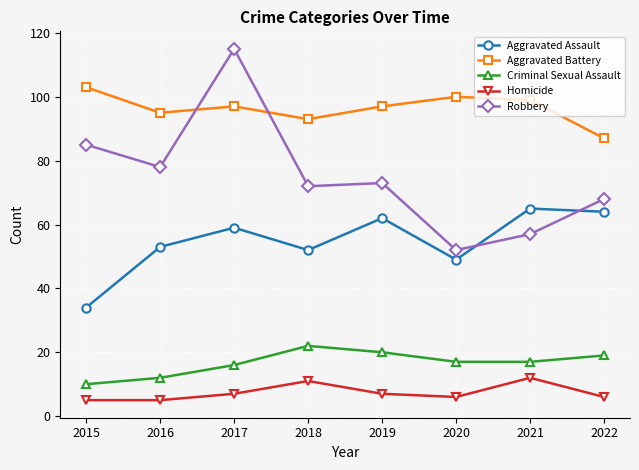

Which series has the largest range (max minus min)?

Robbery